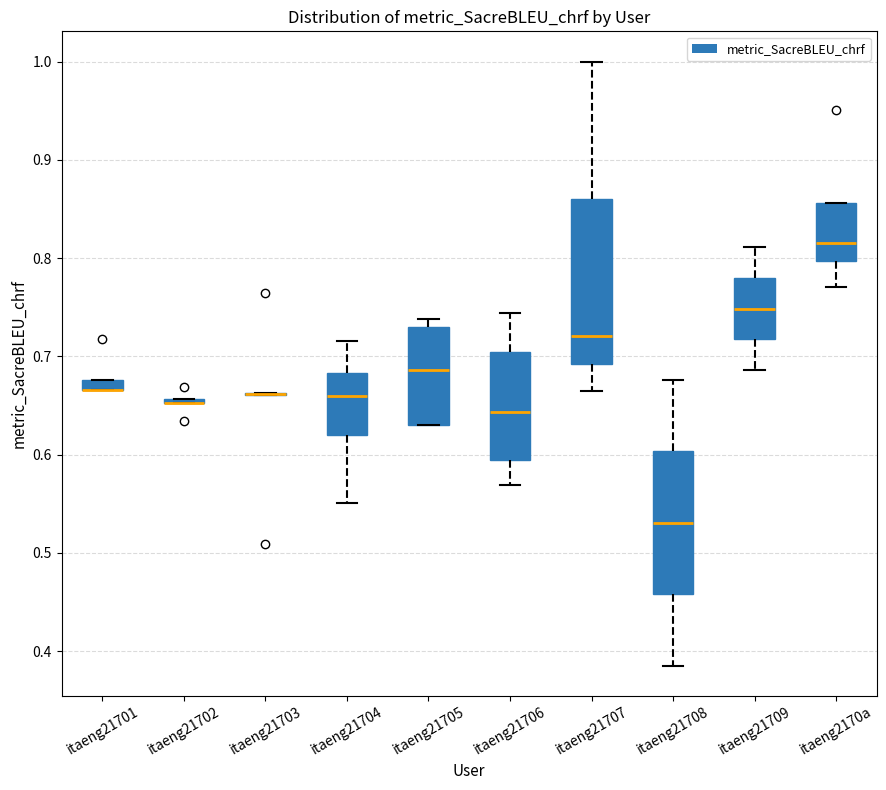

Which box is the tallest, from its lower edge to its upper edge?

itaeng21707